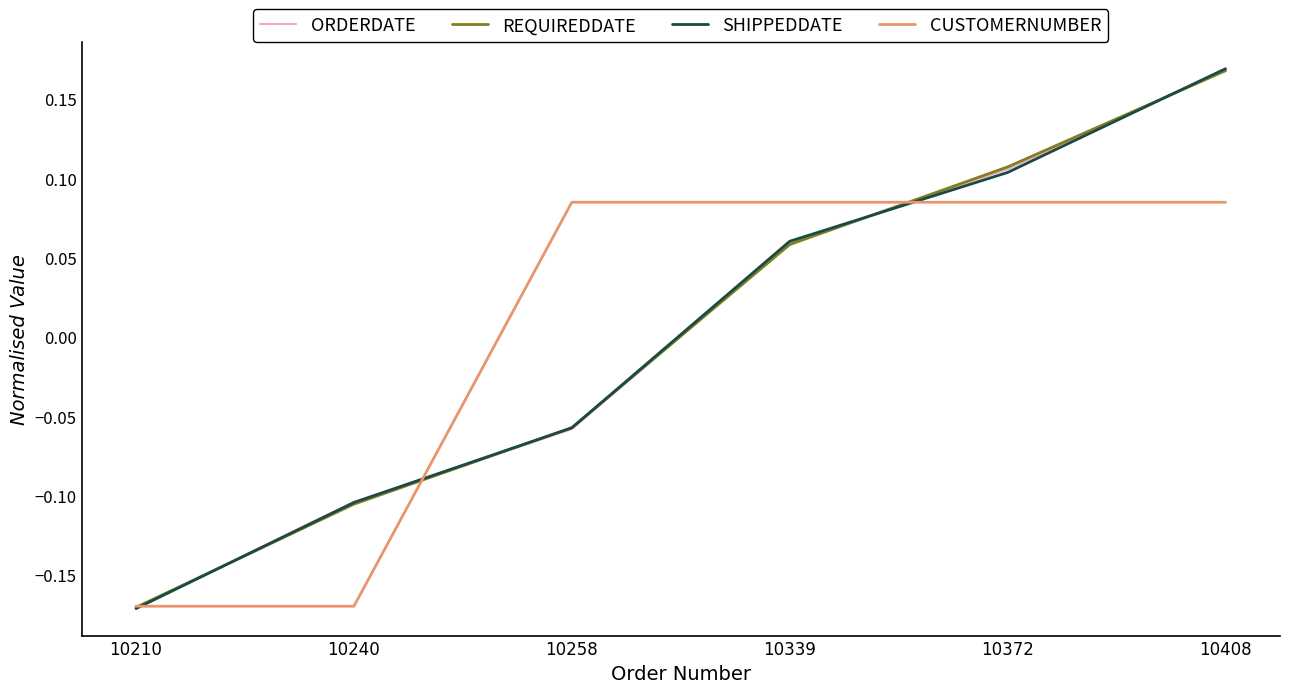

At which category is the sum across all series the highest?

10408